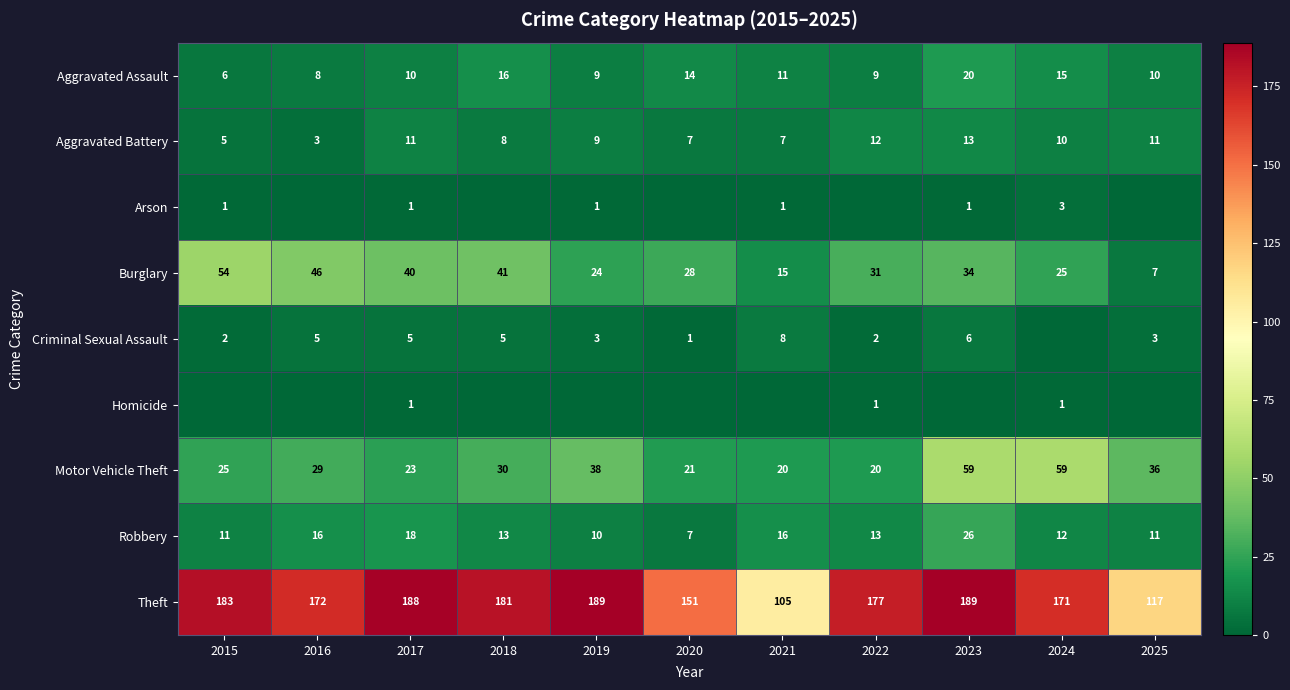

True or false: Burglary has a value of 28 at 2020.

True